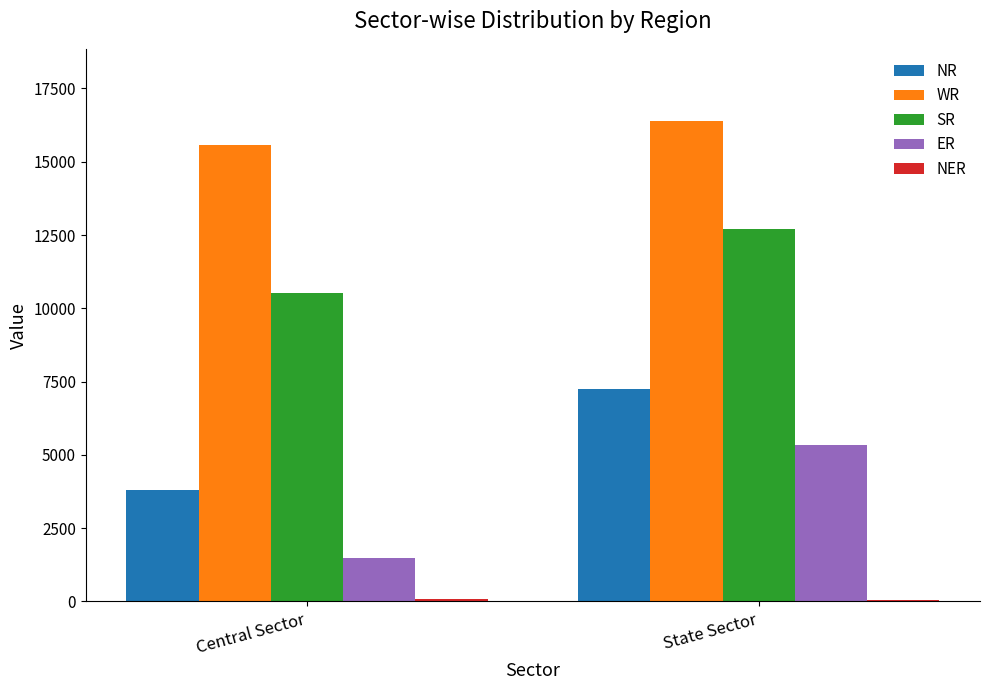

At which category is the sum across all series the highest?

State Sector